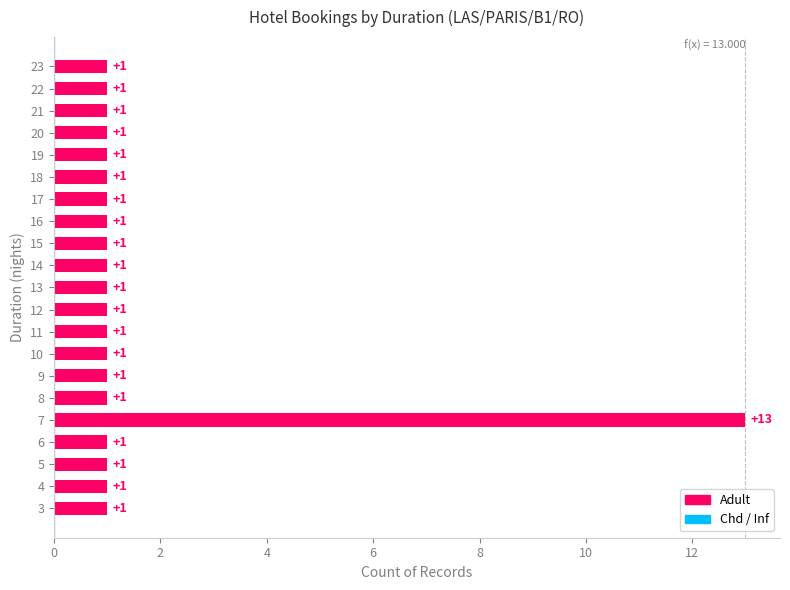

The chart shows a value of 1 at 4. True or false?

True